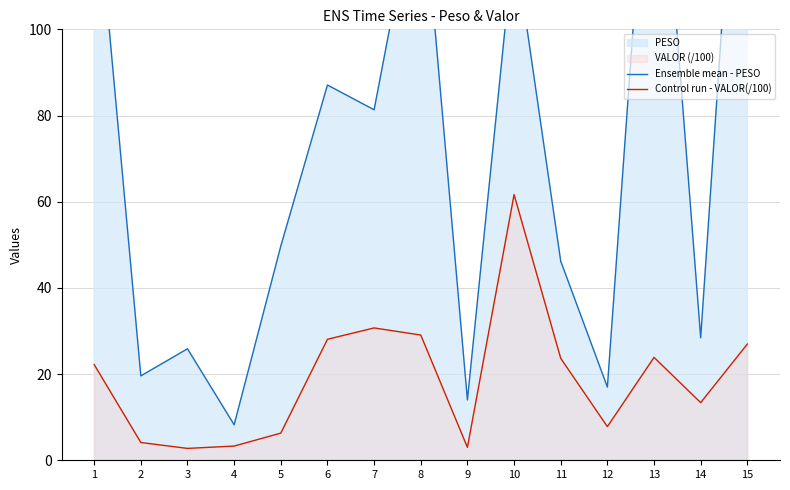

What is the difference between the Control run - VALOR(/100) values at 12 and 15?

19.2